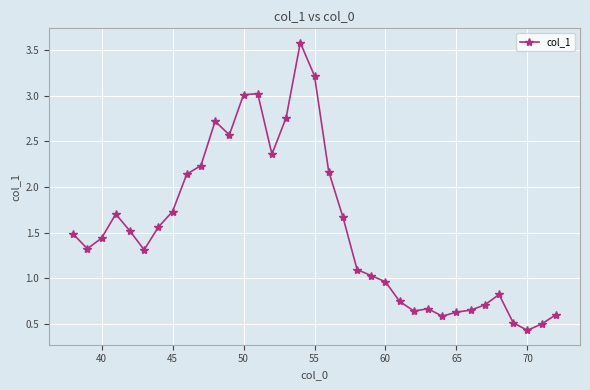

What is the value of the 6th point from the left?

1.3